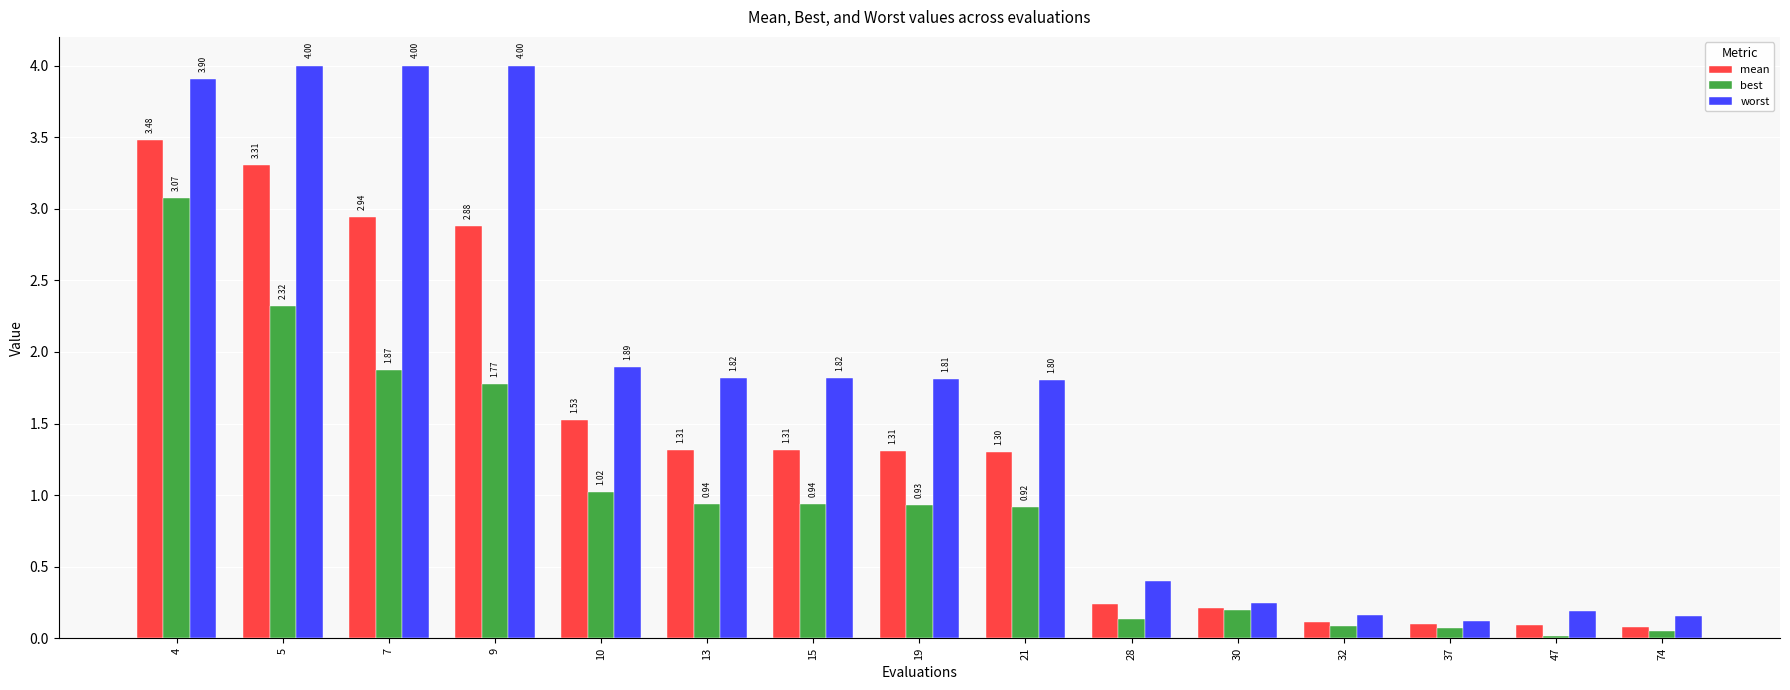

Which series has the largest range (max minus min)?

worst